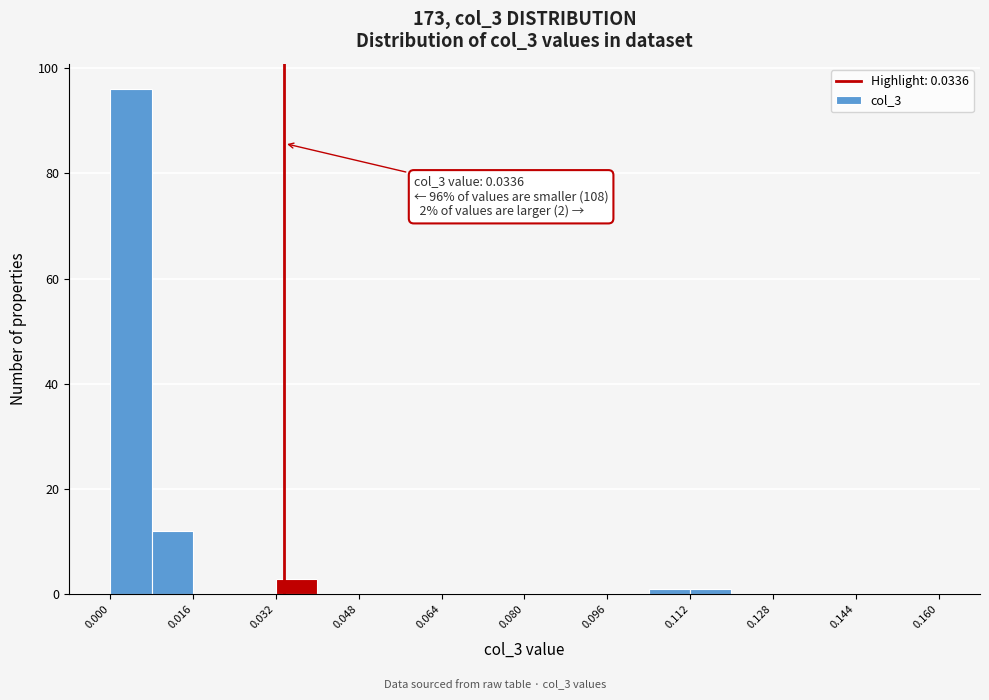

Which range on the x-axis has the tallest bar?

0.000 to 0.008